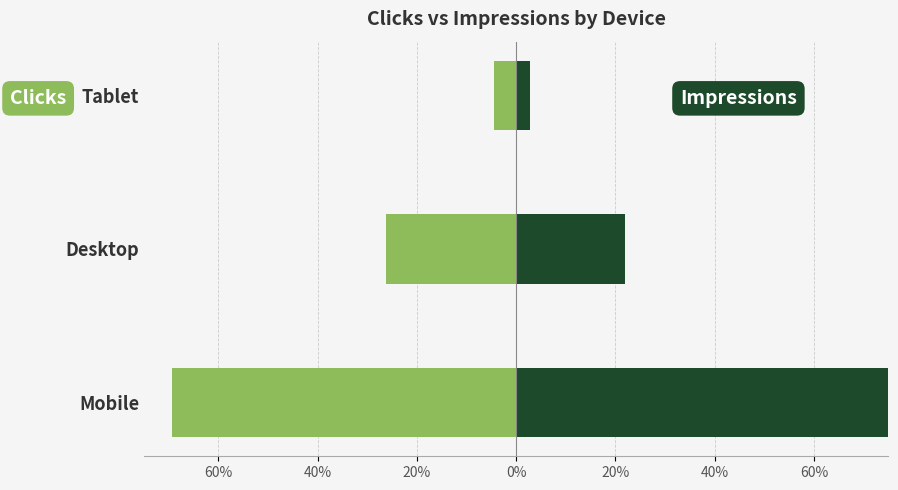

Which series changed the most between Mobile and Desktop?

Impressions